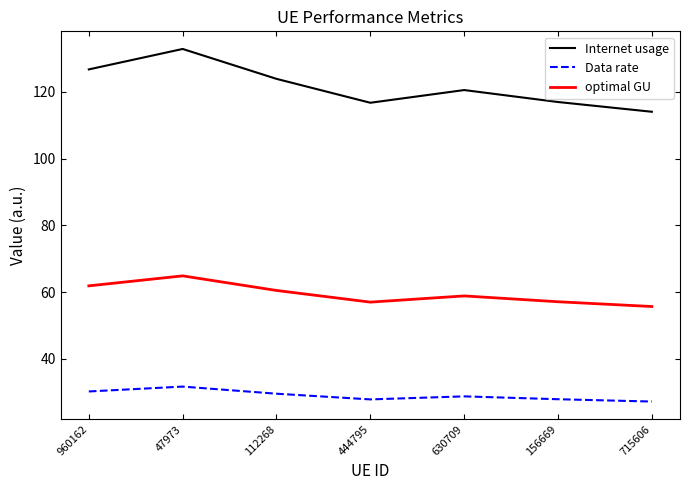

Which series has the widest spread of values?

Internet usage